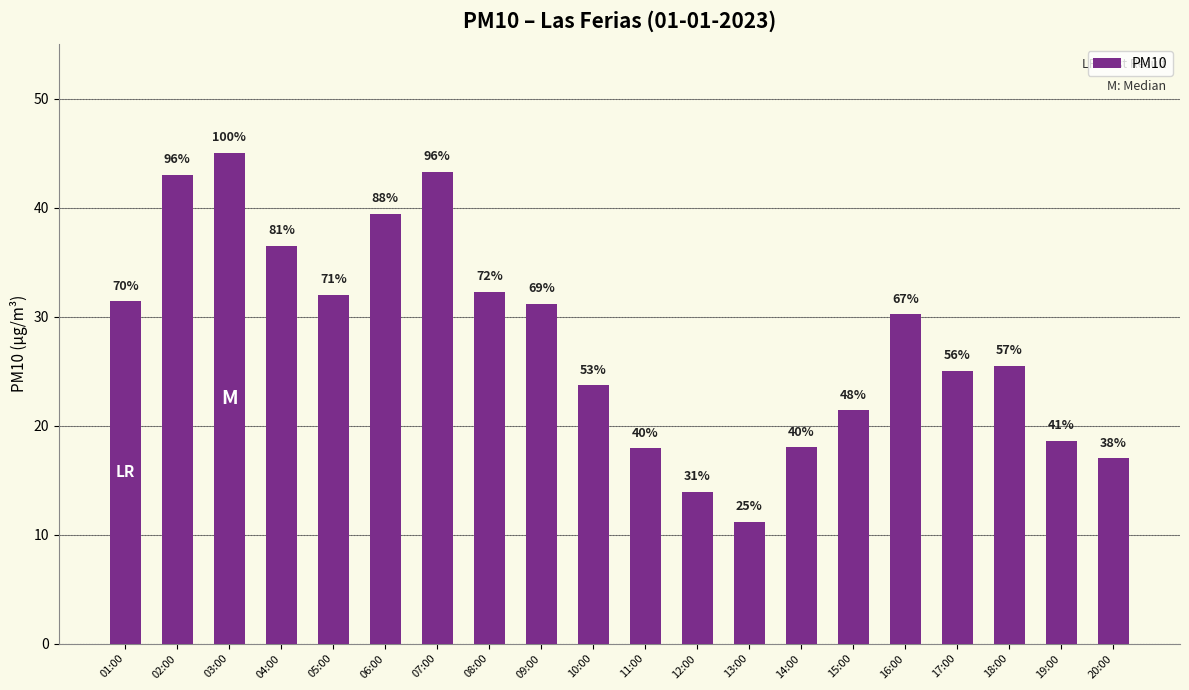

Does the chart contain any negative values?

No